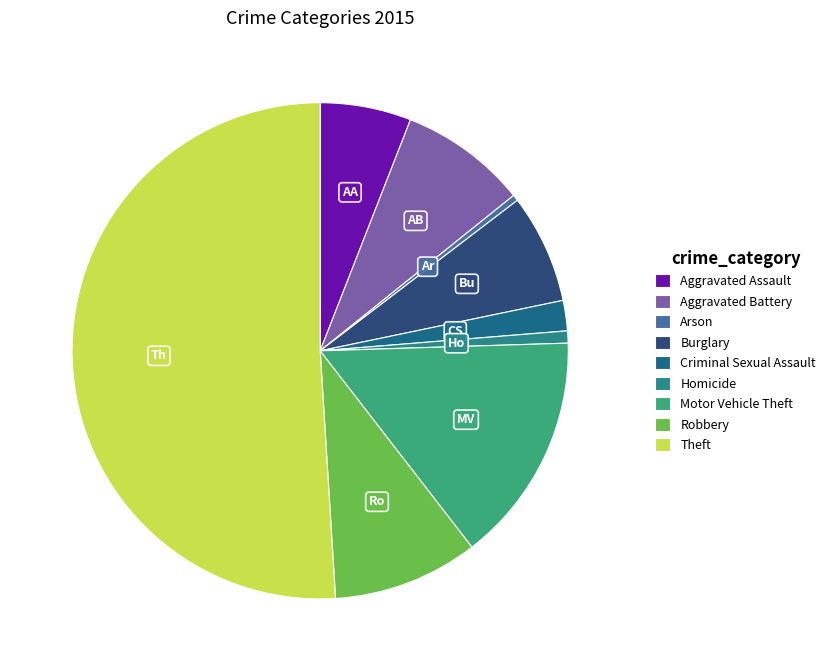

How many slices are in this pie chart?

9